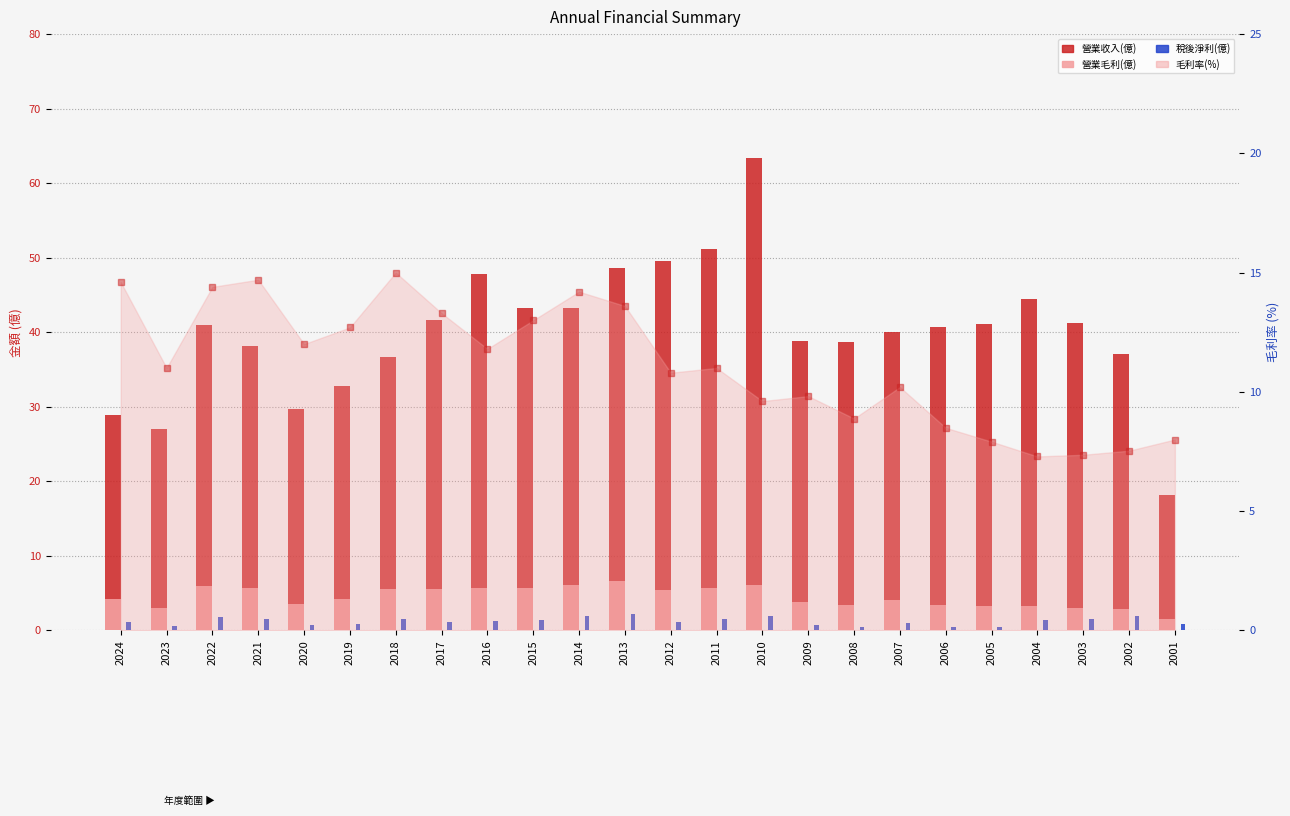

At which label does 毛利率(%) reach its minimum?

2004